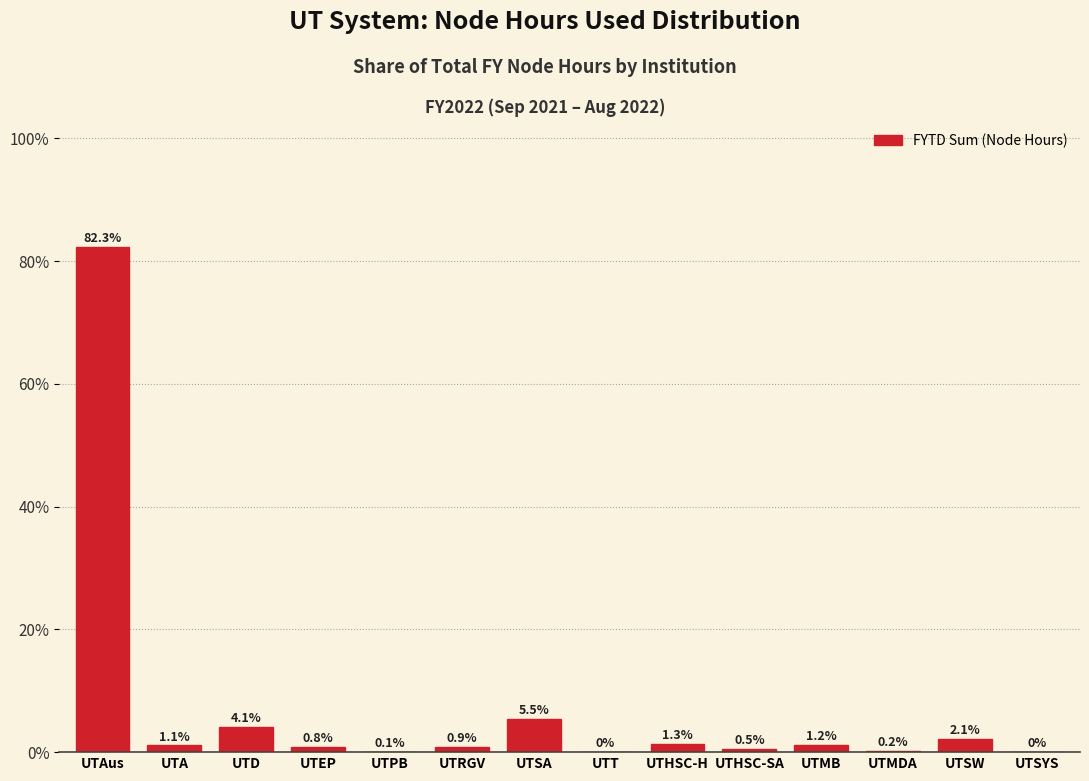

What is the sum of the values at UTEP and UTHSC-SA?

1.3